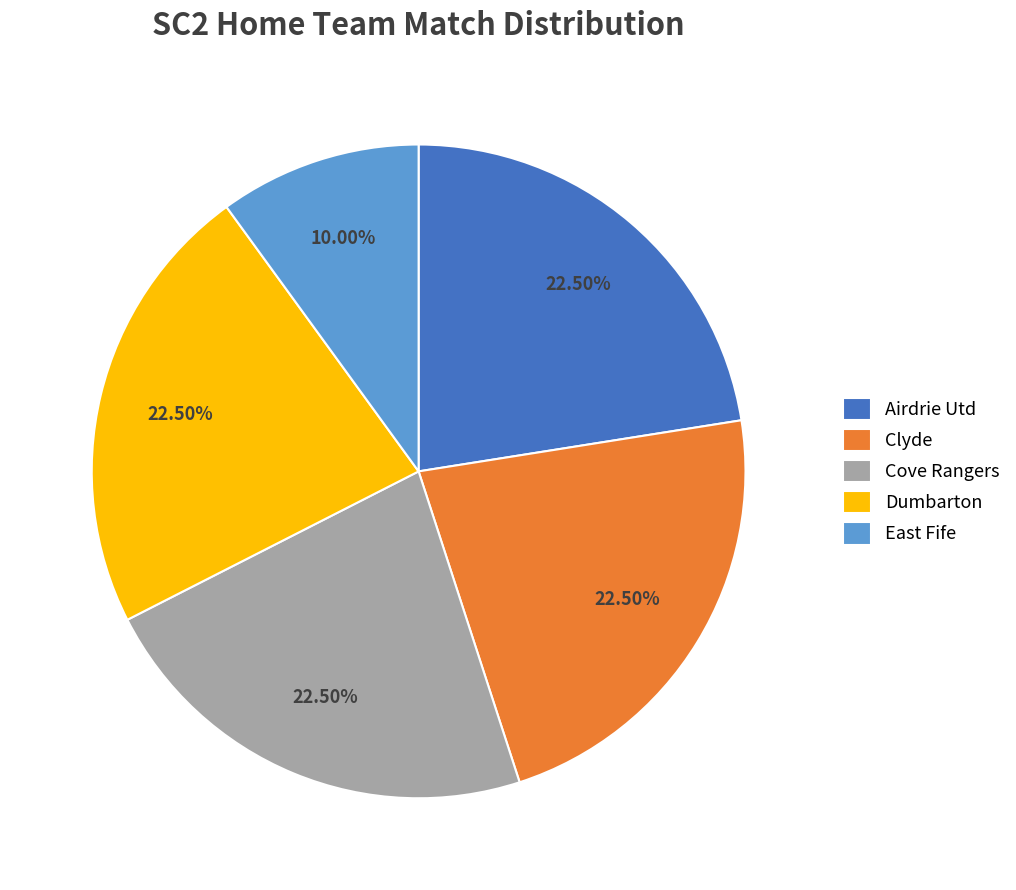

To the nearest percent, what is the combined percentage of Clyde and Airdrie Utd?

45%